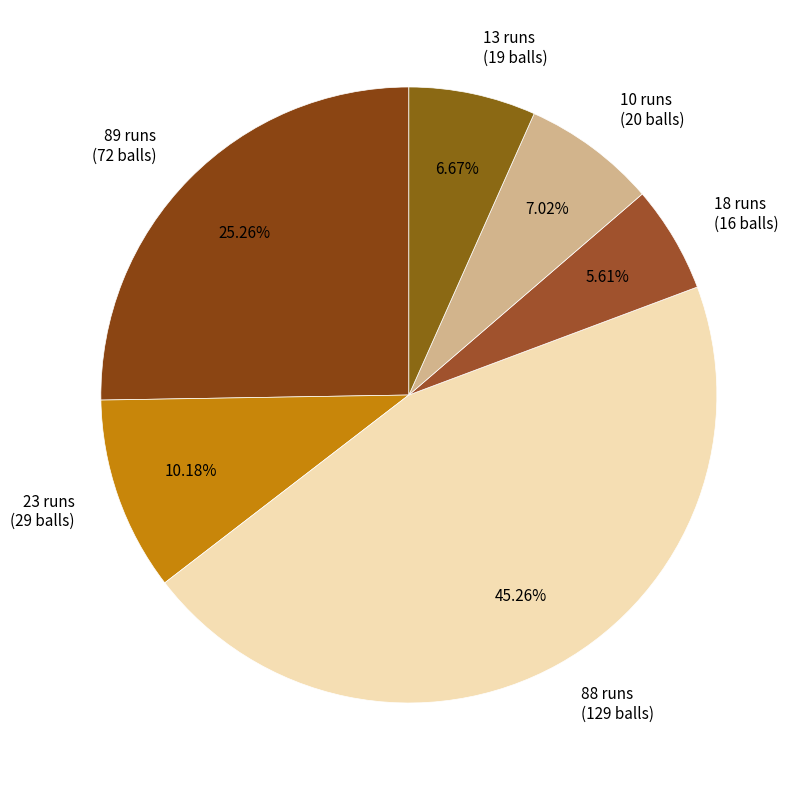

True or false: 89 runs accounts for 25% of the total.

True